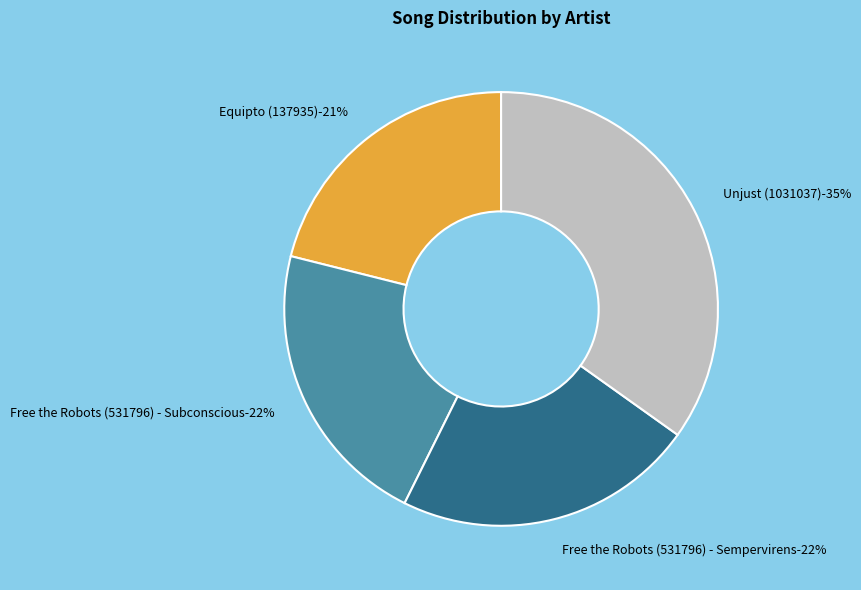

To the nearest percent, what portion does Free the Robots (531796) - Sempervirens represent?

22%